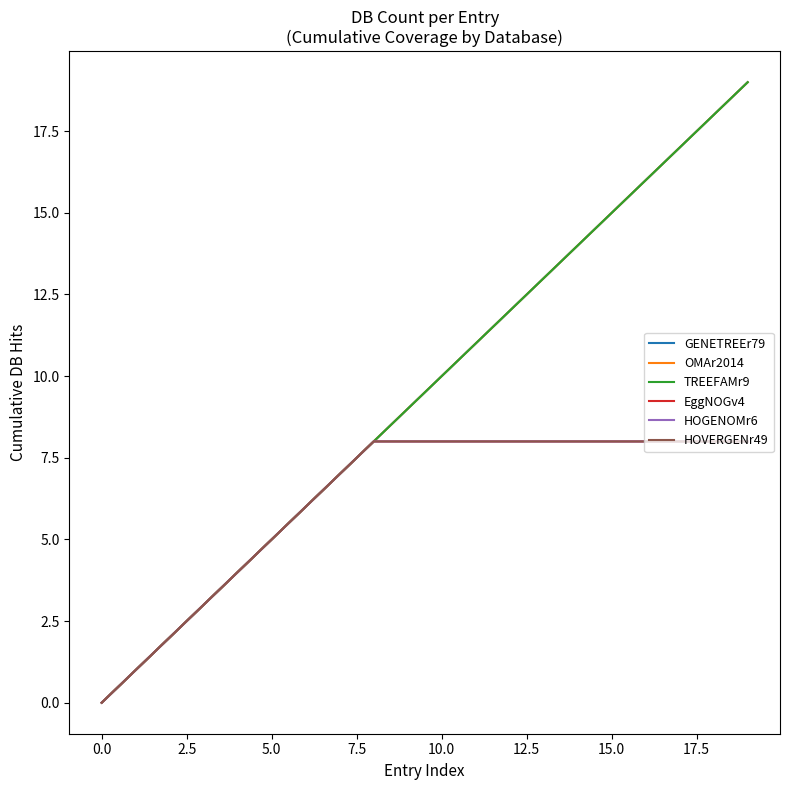

Does the chart display data point markers on the line(s)?

No